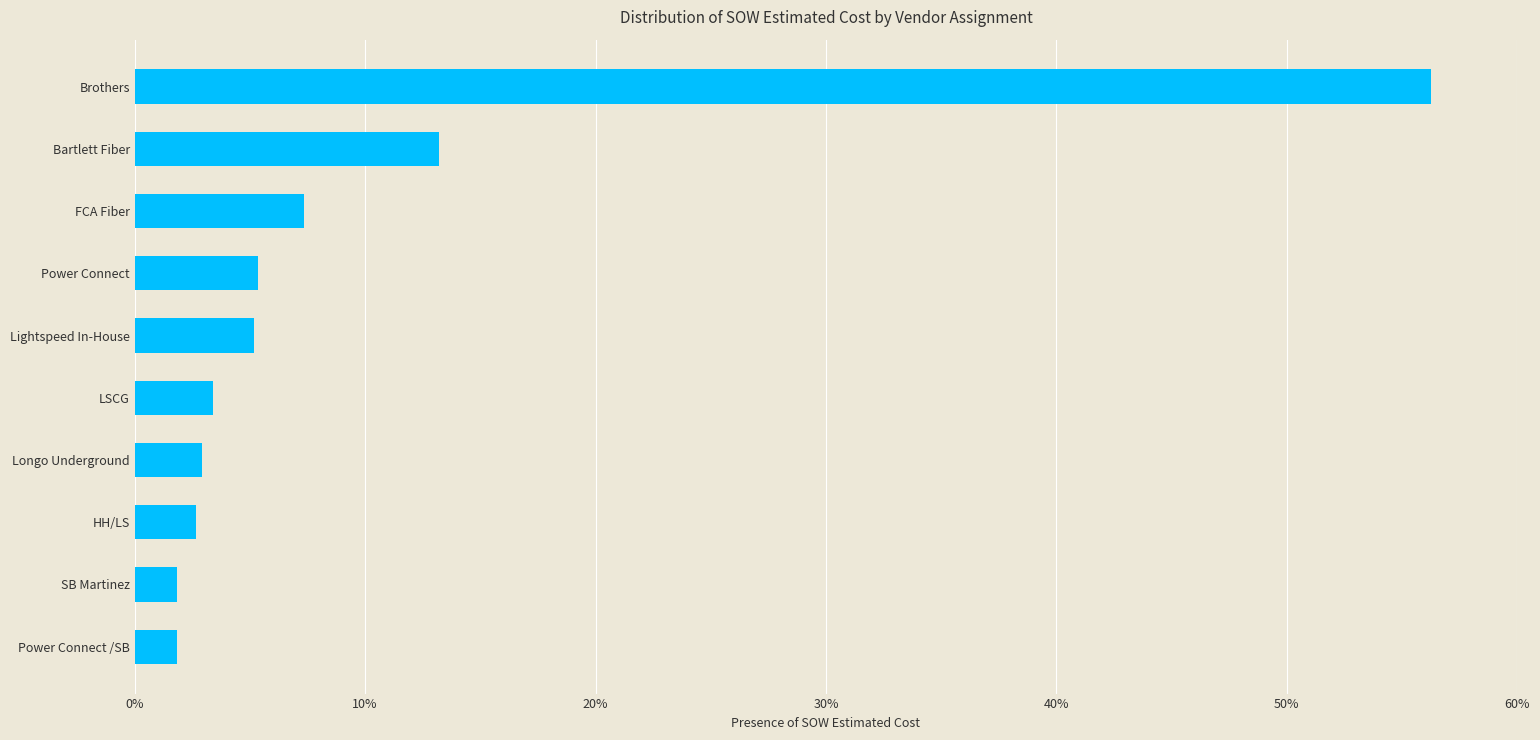

How many bars are there in total?

10